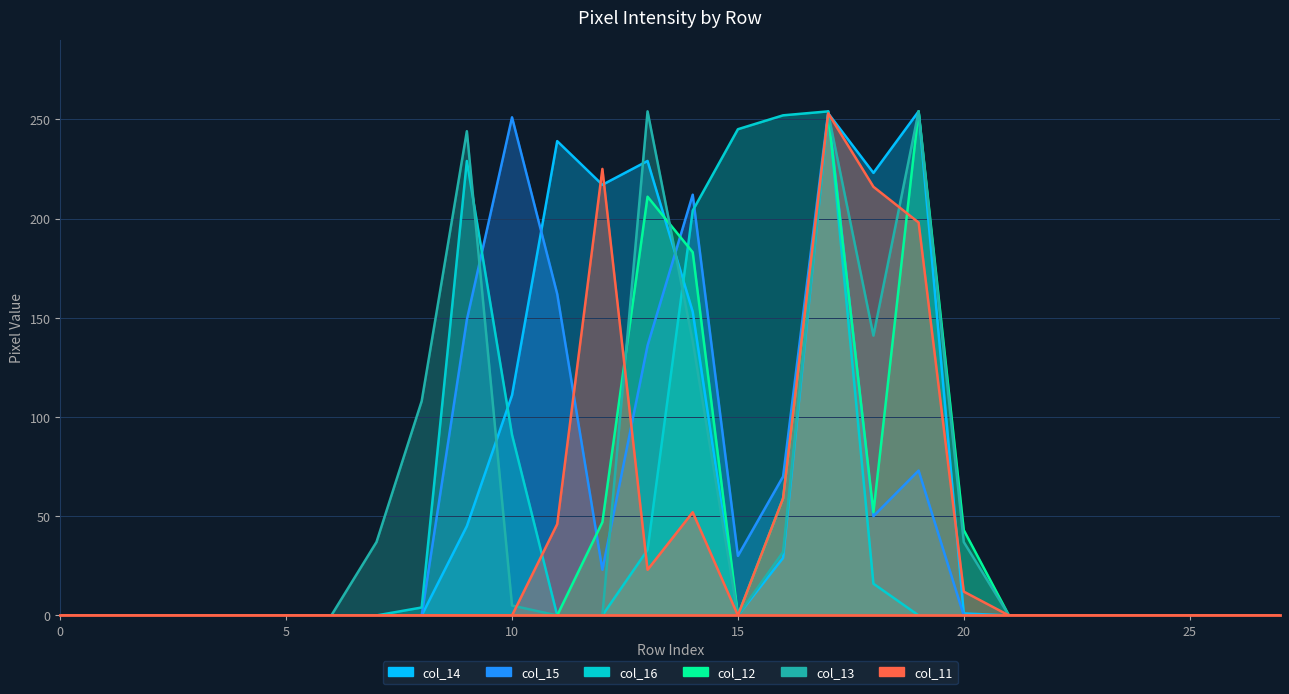

List the labels in order of col_13 value, smallest first.

row_0, row_1, row_2, row_3, row_4, row_5, row_6, row_11, row_12, row_15, row_21, row_22, row_23, row_24, row_25, row_26, row_27, row_10, row_16, row_7, row_20, row_8, row_14, row_18, row_9, row_17, row_13, row_19